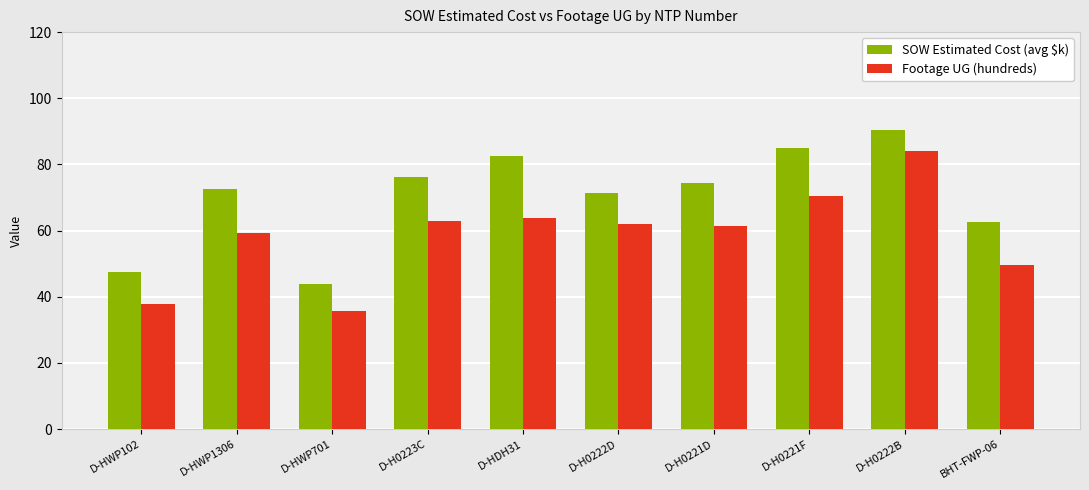

At how many categories does at least one series exceed 36?

10